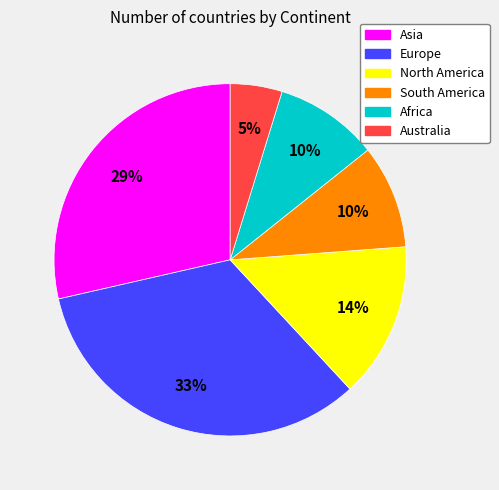

Which has a higher value, Australia or Asia?

Asia